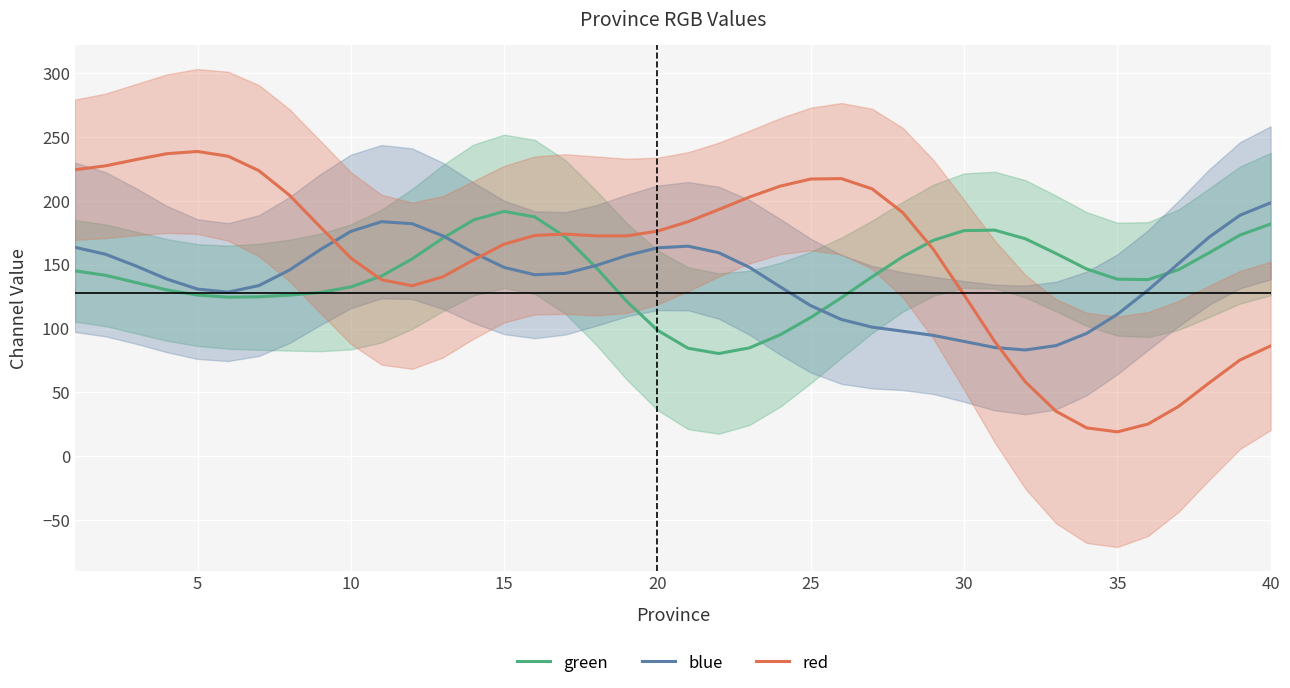

What are all the series names shown in the legend?

green, blue, red